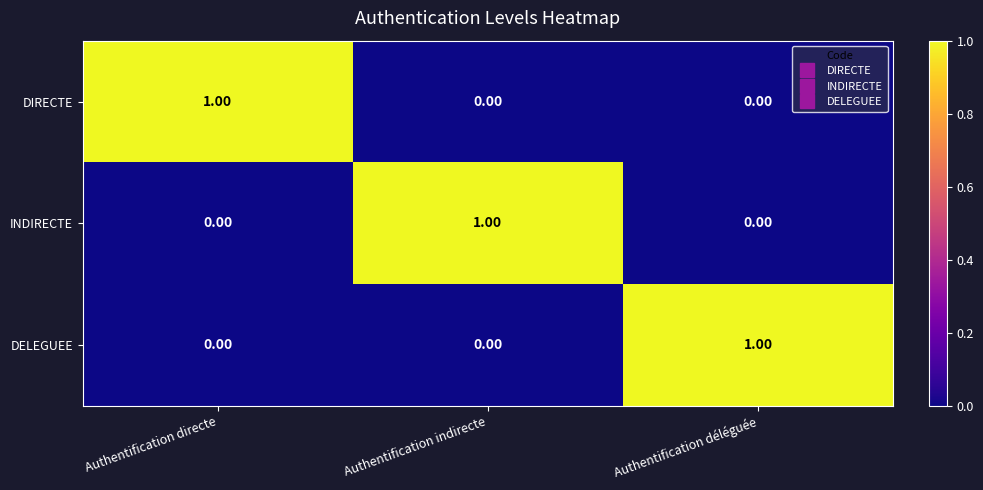

At how many categories does at least one series exceed 0?

3